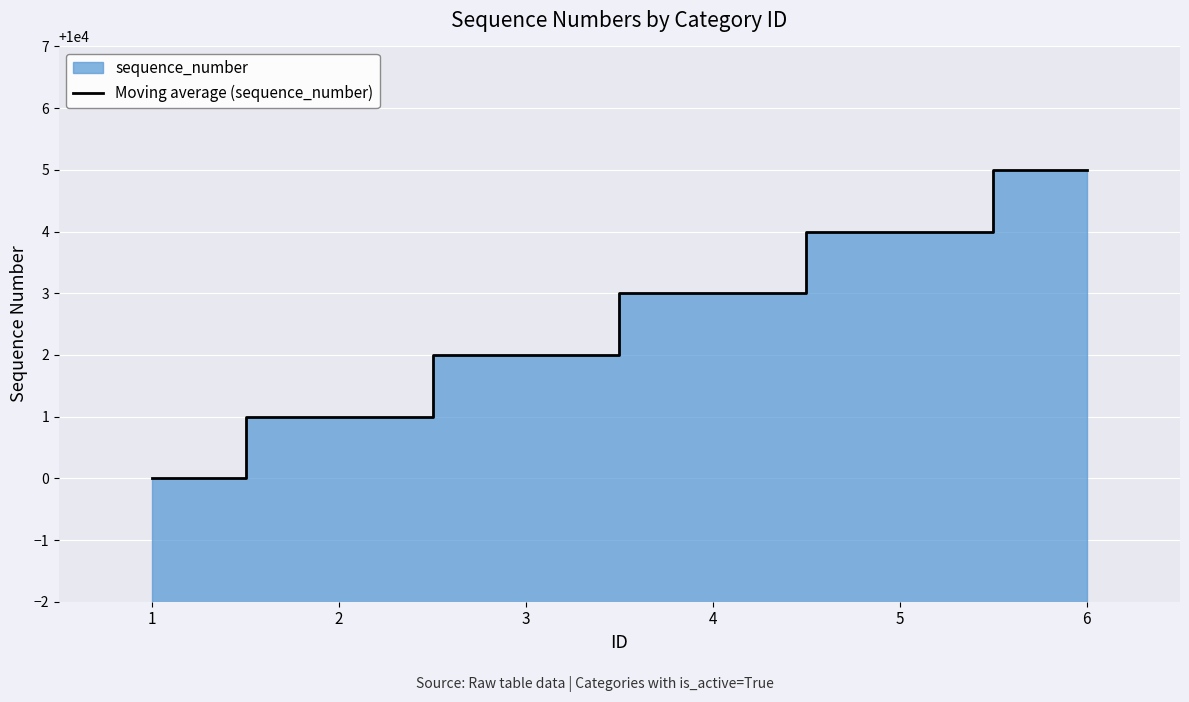

What is the difference between the maximum and second lowest values?

4